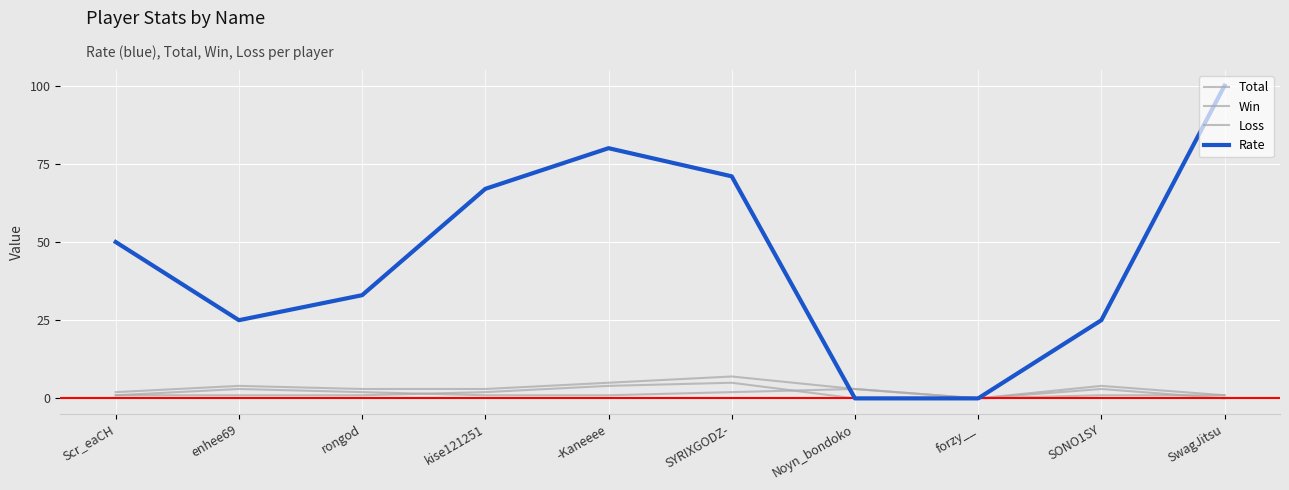

Does the chart have visible grid lines?

Yes